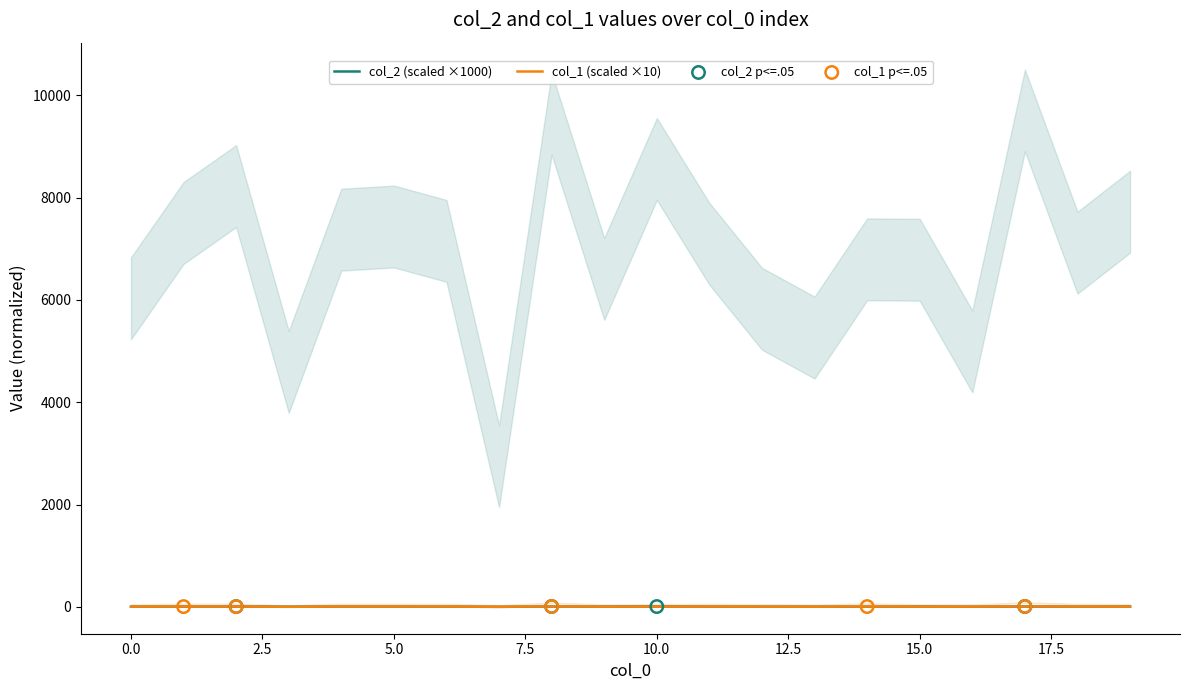

Which series contains the lowest Y value?

col_2